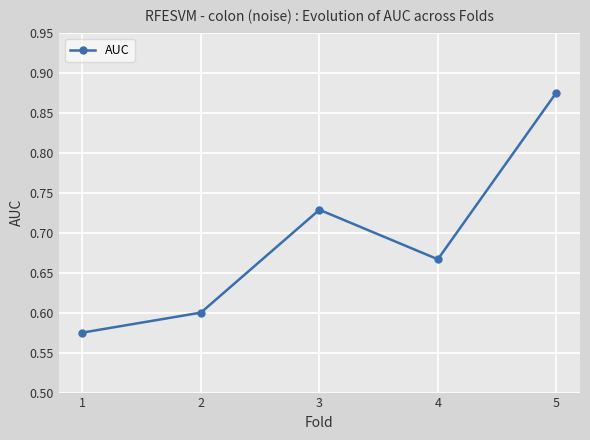

What is the sum of the values at 5 and 3?

1.6